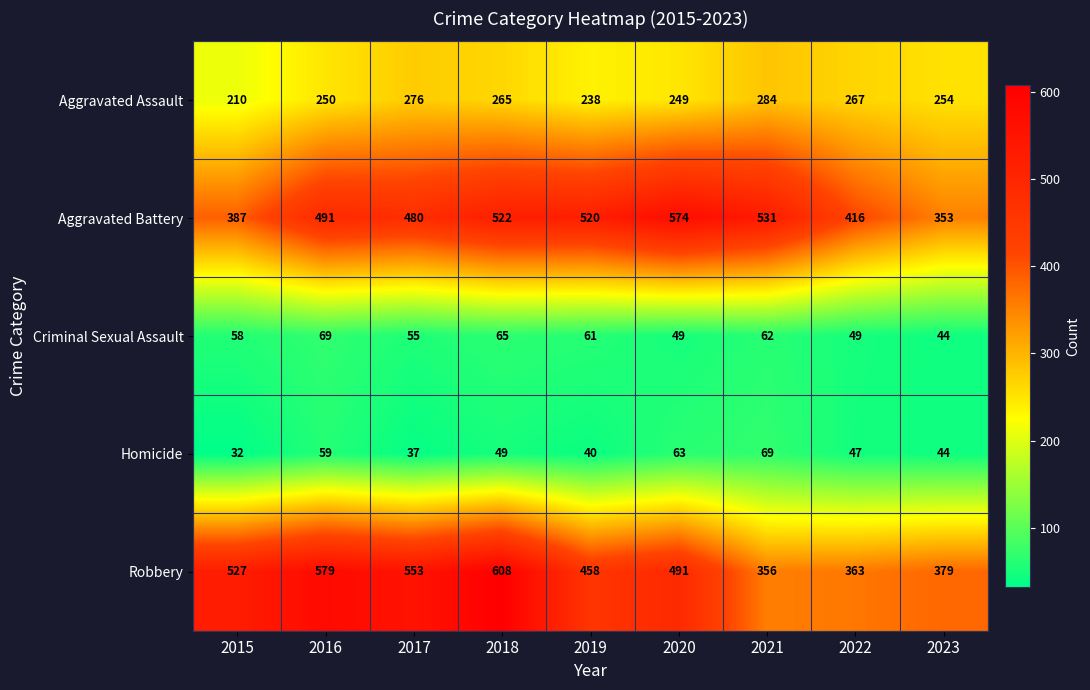

At how many categories does at least one series exceed 336?

9